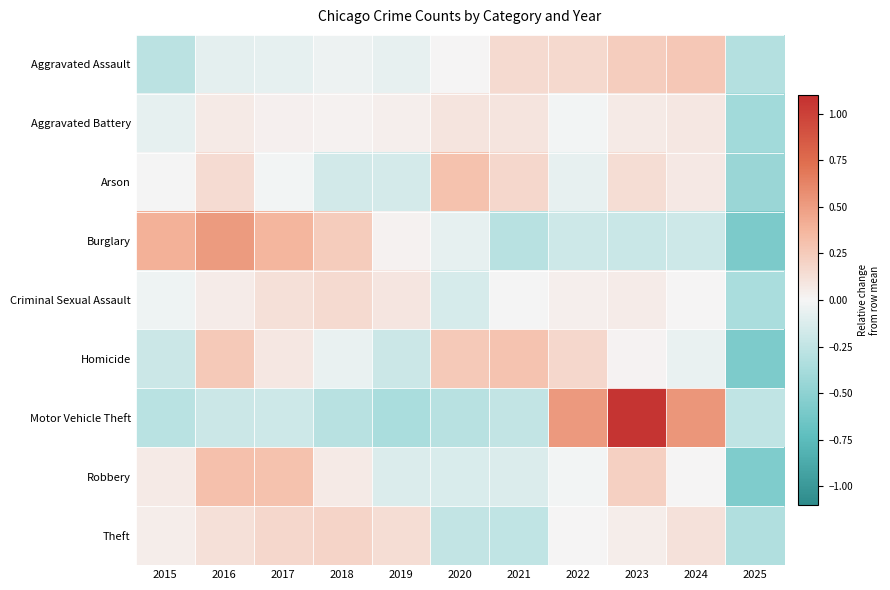

What is the total value across all series at 2017?

0.8